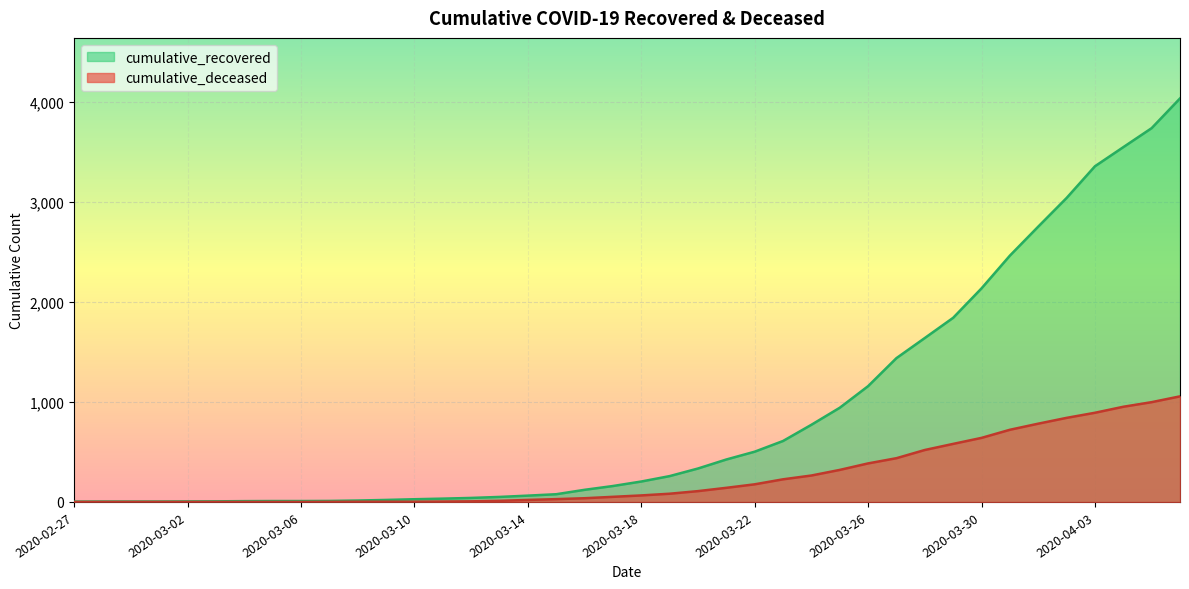

At which category is the sum across all series the highest?

2020-04-06